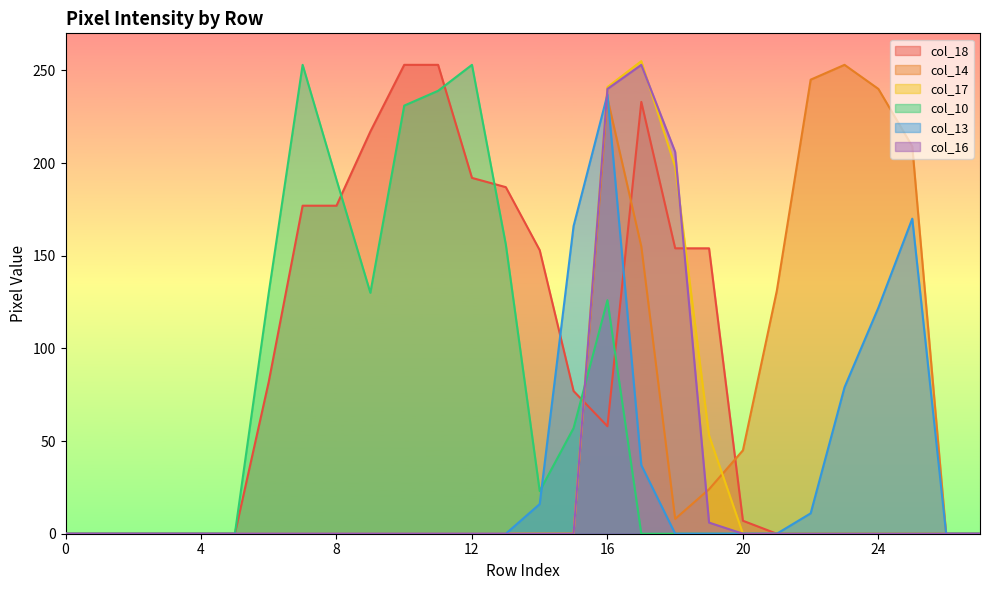

Read the col_18 value at 18.

154